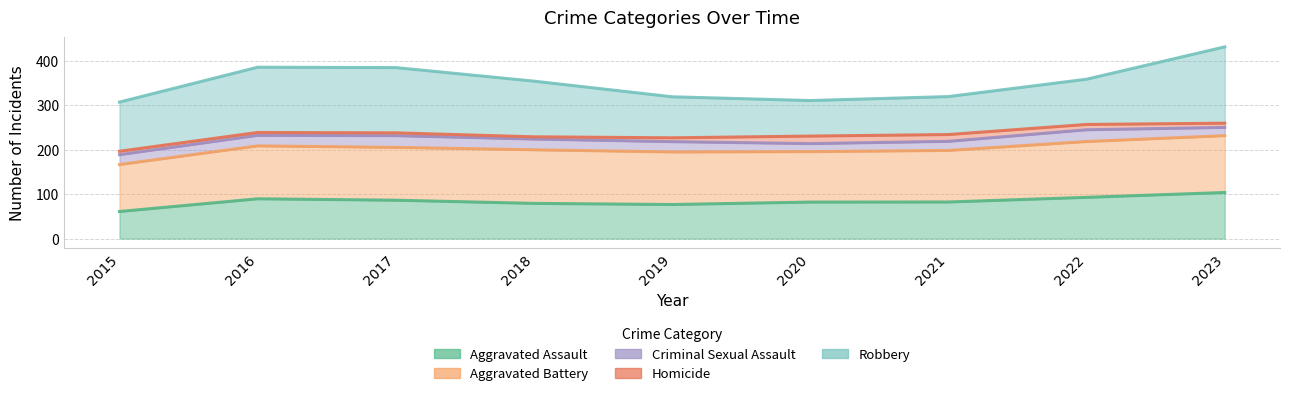

At which category does the chart reach its peak across all series?

2023